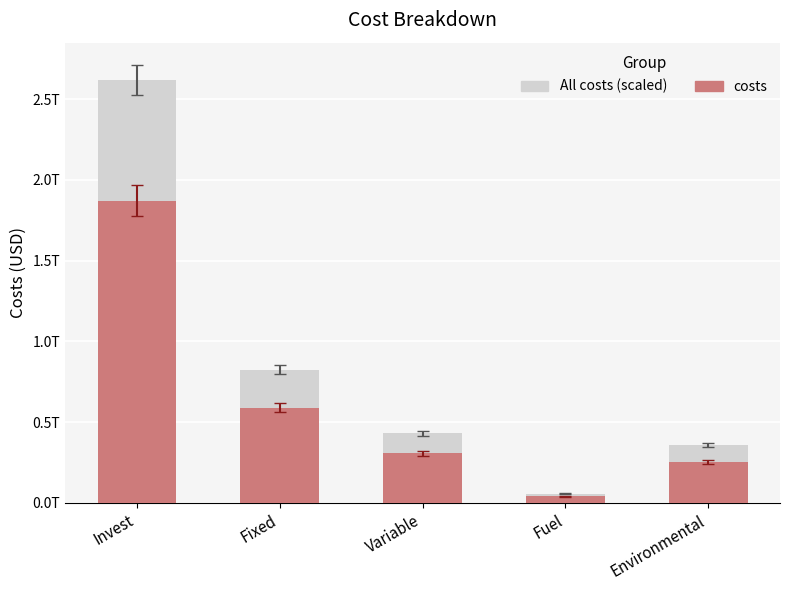

What are all the series names shown in the legend?

All costs (scaled), costs